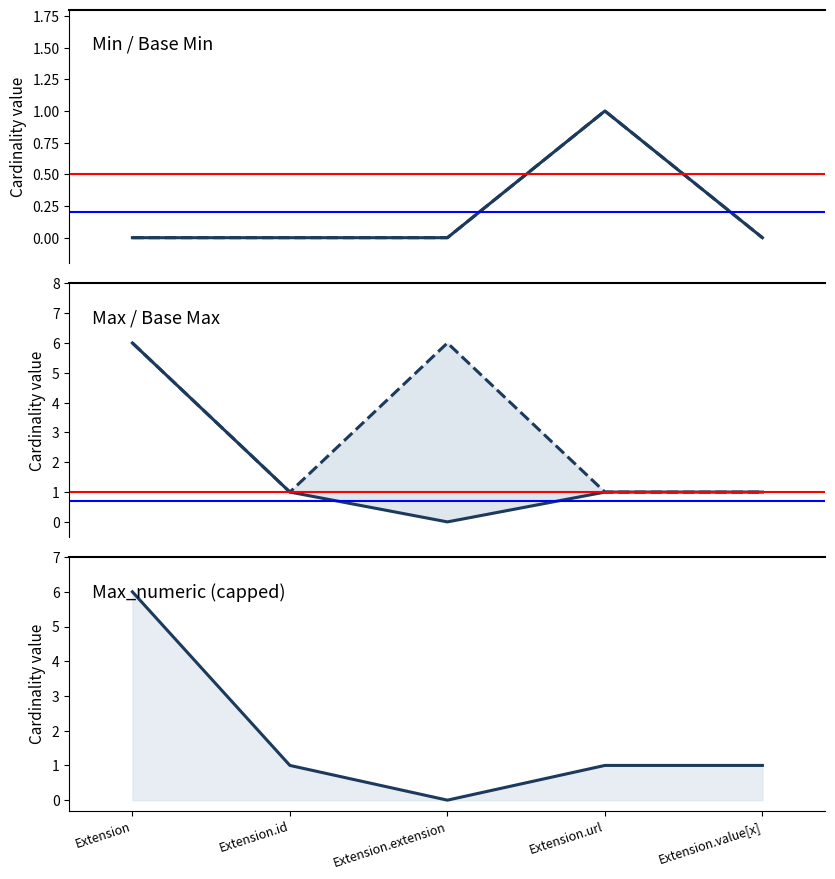

What is the spread (max minus min) of values at Extension.id?

1